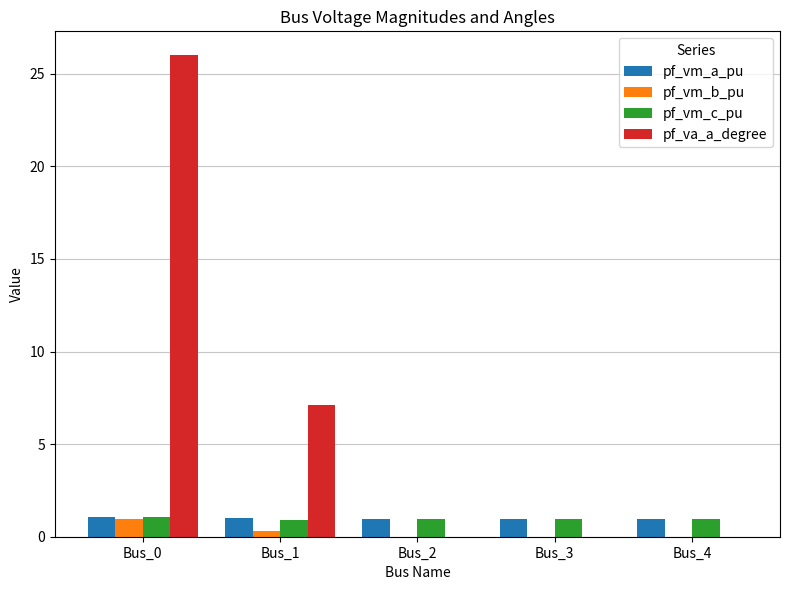

What is the maximum value for pf_vm_a_pu?

1.1